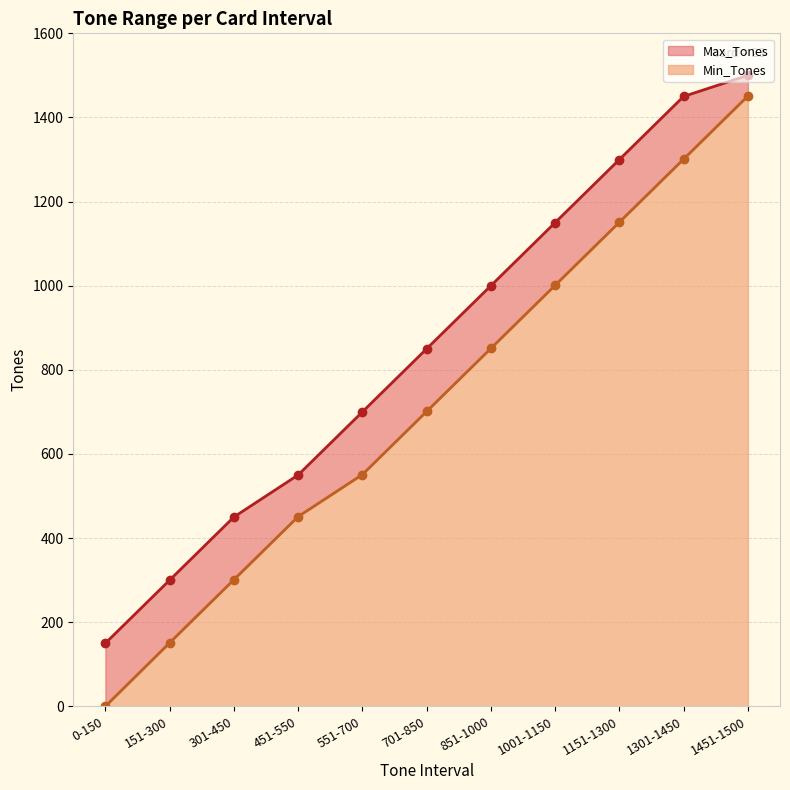

What is the sum of the Max_Tones values at 451-550 and 851-1000?

1550